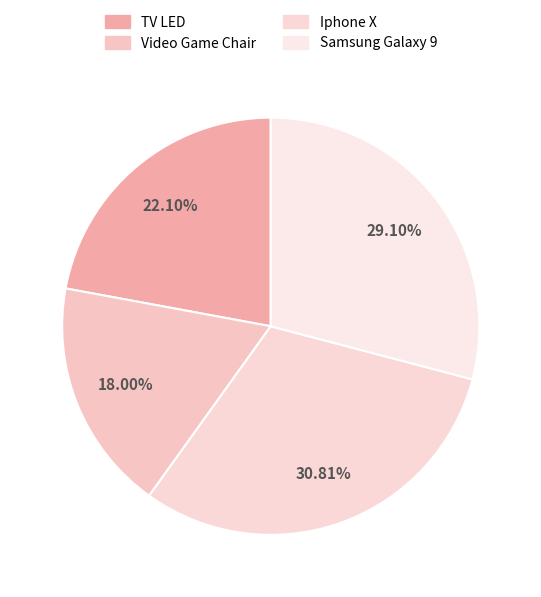

Is it true that Samsung Galaxy 9 is 18% of the pie?

False